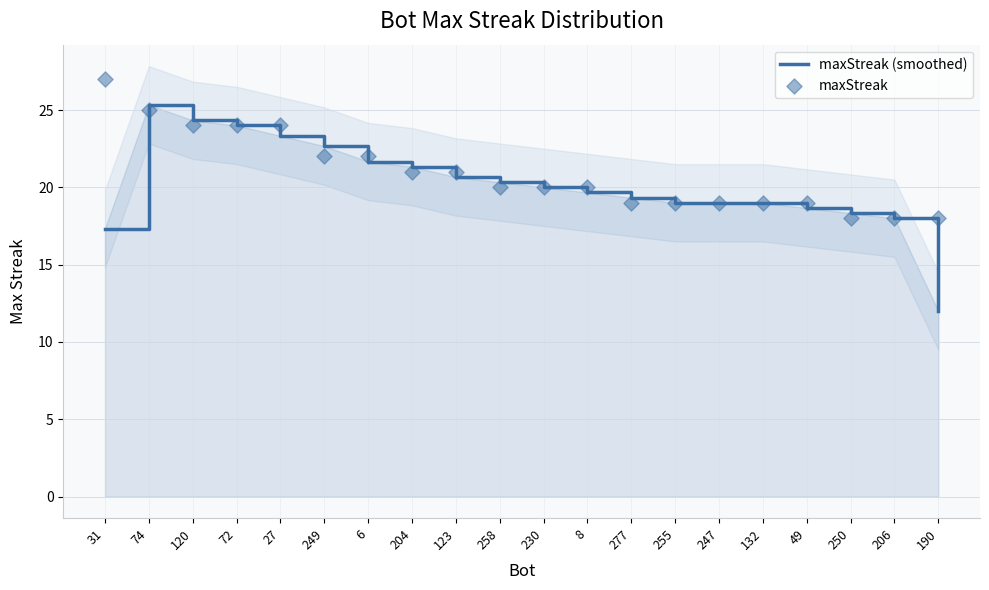

Which series reaches the maximum Y coordinate?

maxStreak